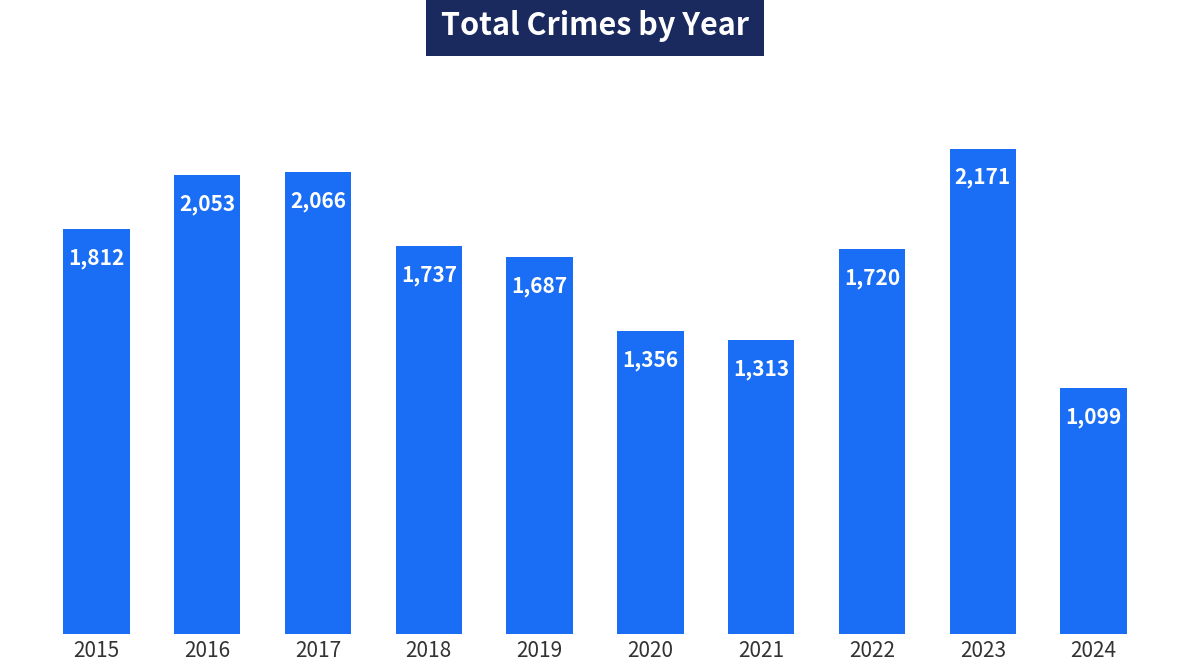

Reading right to left, list all the values displayed in this chart.

2024=1099	2023=2171	2022=1720	2021=1313	2020=1356	2019=1687	2018=1737	2017=2066	2016=2053	2015=1812